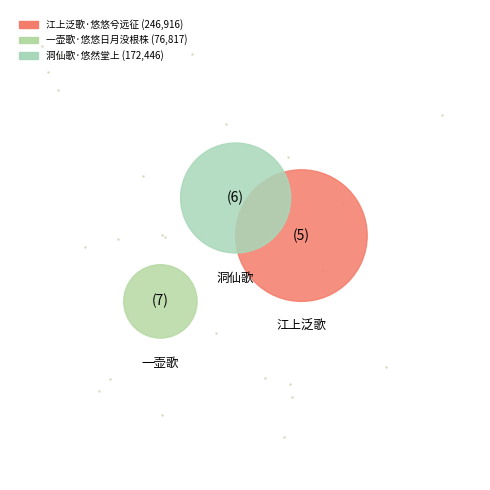

Is it true that 洞仙歌·悠然堂上 is 23% of the pie?

False